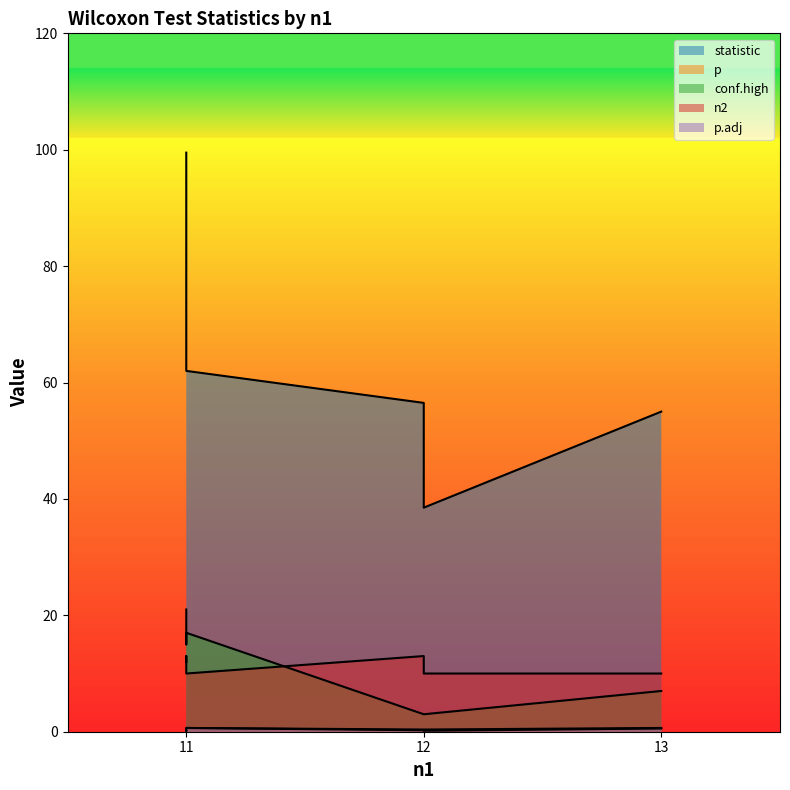

Reading left to right, list all the values displayed in this chart.

statistic: 99.5	92.0	62.0	56.5	38.5	55.0
p: 0.0	0.2	0.6	0.3	0.2	0.6
conf.high: 21.0	15.0	17.0	3.0	3.0	7.0
n2: 12.0	13.0	10.0	13.0	10.0	10.0
p.adj: 0.2	0.4	0.6	0.4	0.4	0.6